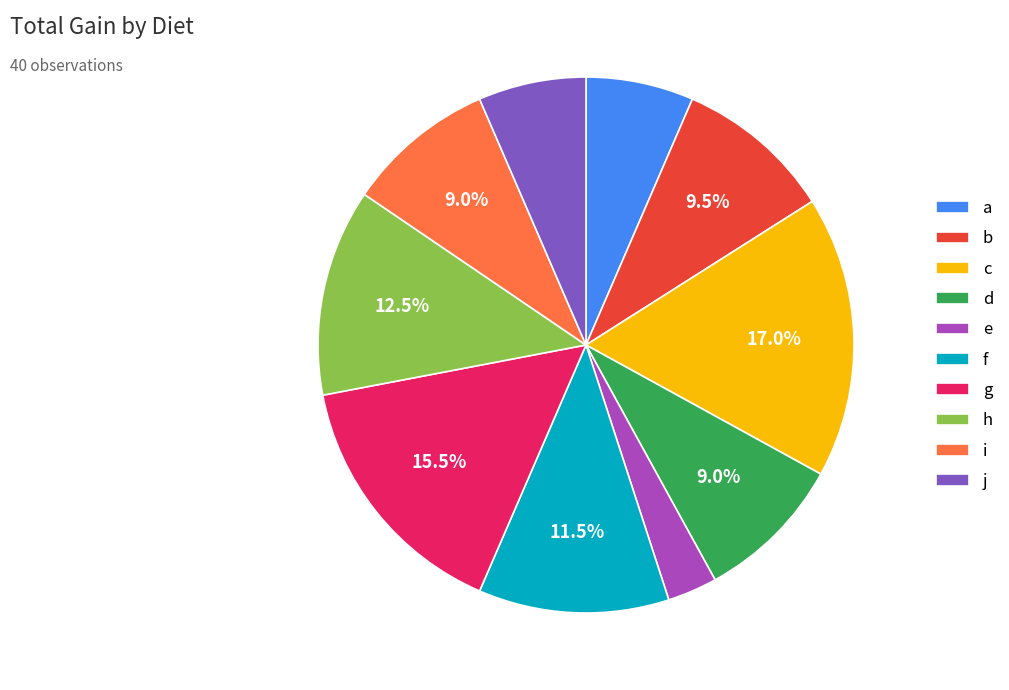

Approximately how many times larger is the value at b compared to f?

0.8